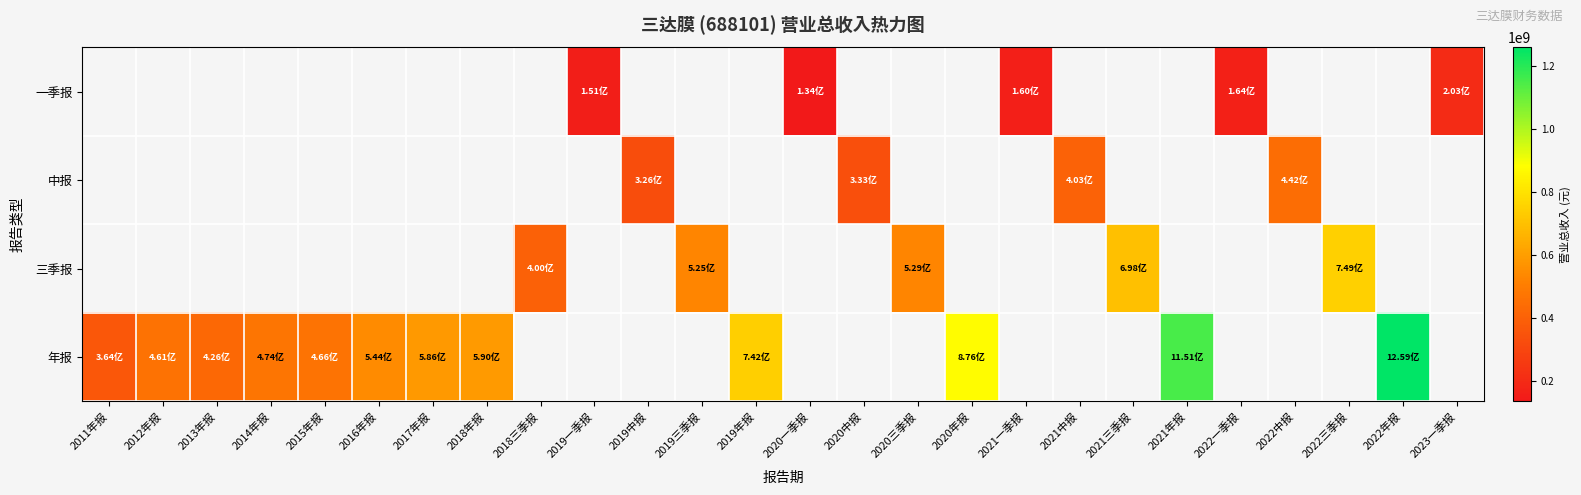

Rank the series by their average value, from highest to lowest.

一季报, 中报, 三季报, 年报